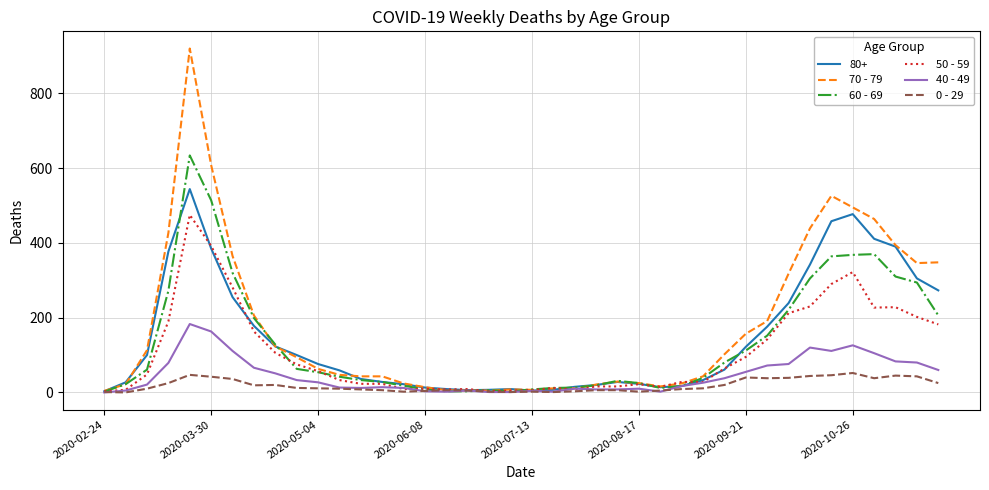

List the series in order of their peak value, lowest first.

0 - 29, 40 - 49, 50 - 59, 80+, 60 - 69, 70 - 79